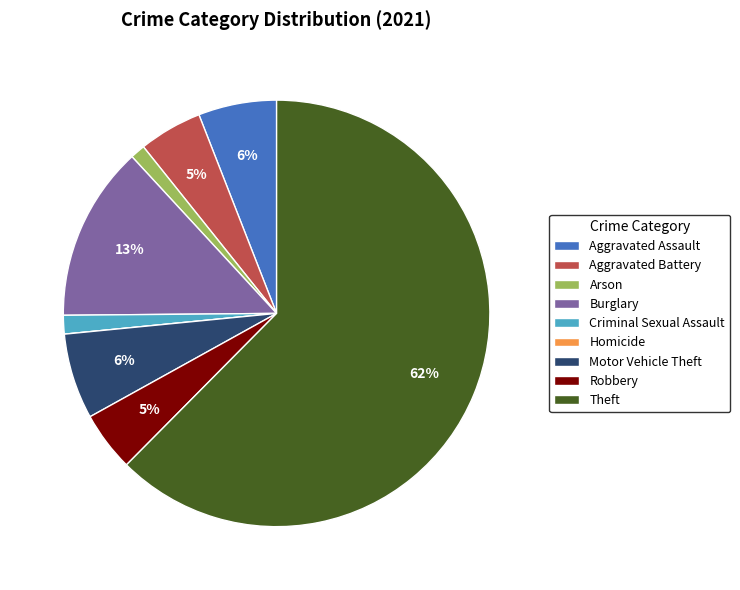

To the nearest percent, what percentage of the pie is Arson?

1%